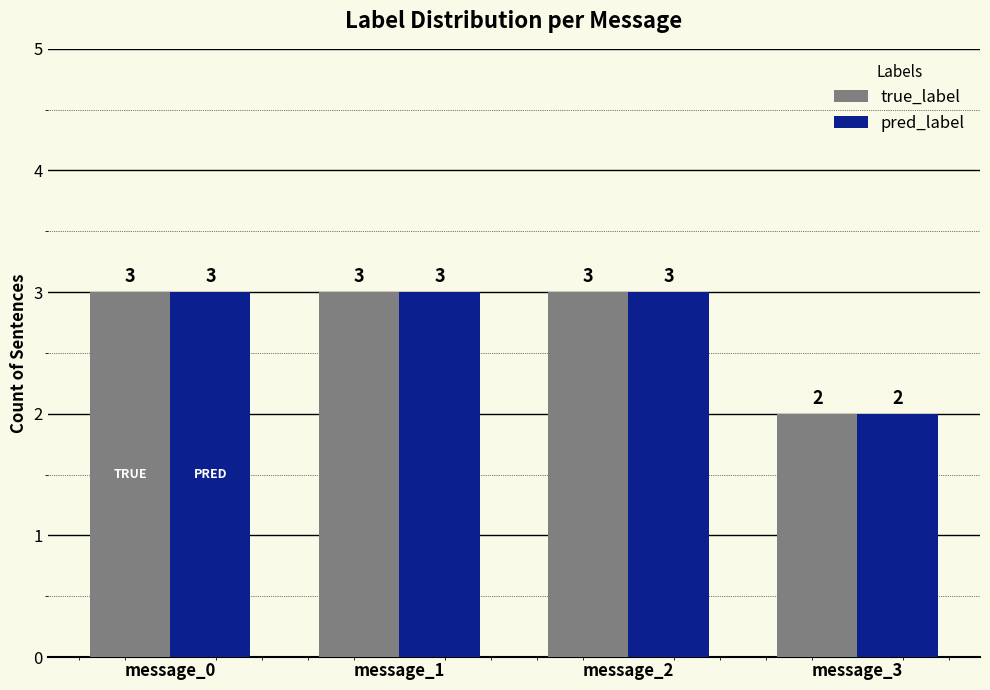

At which label is true_label closest to 2?

message_3